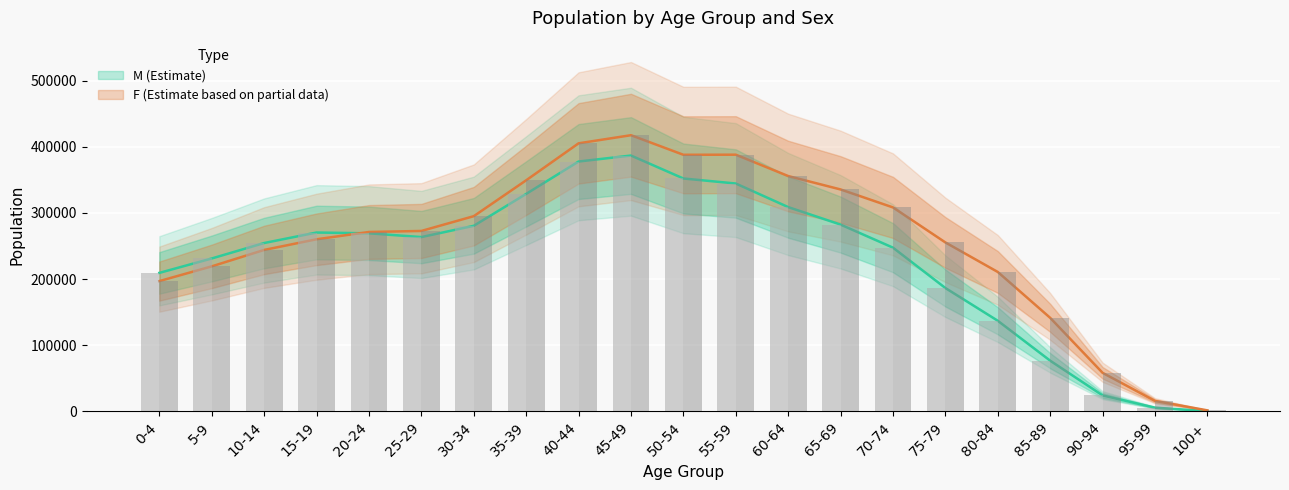

Rank the series at 40-44 from lowest to highest value.

M, F